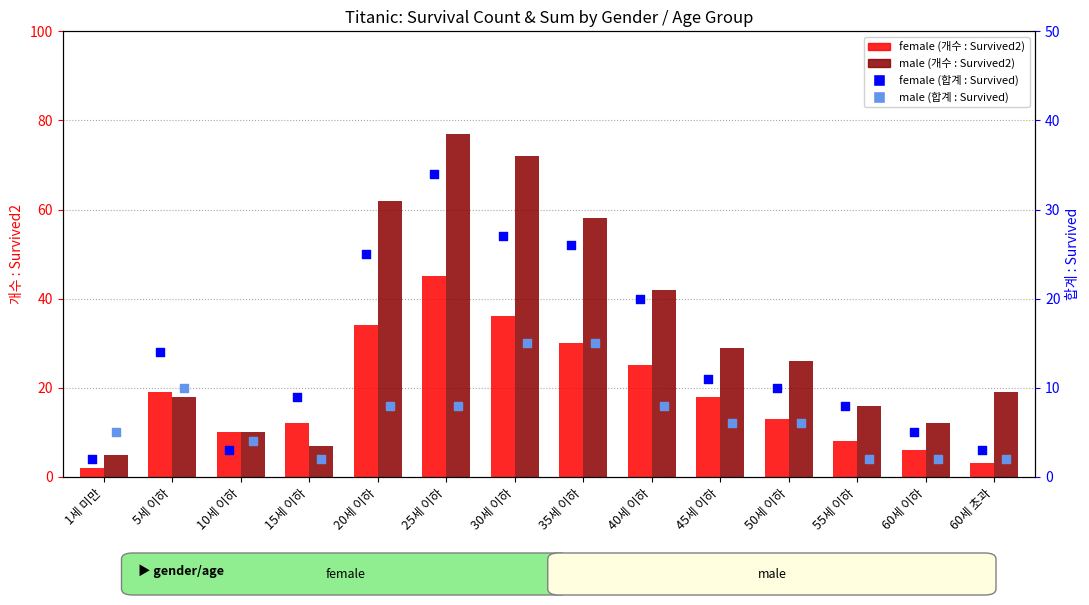

Is the value of female (합계) at 25세 이하 greater than the value of female (개수) at 60세 초과?

Yes